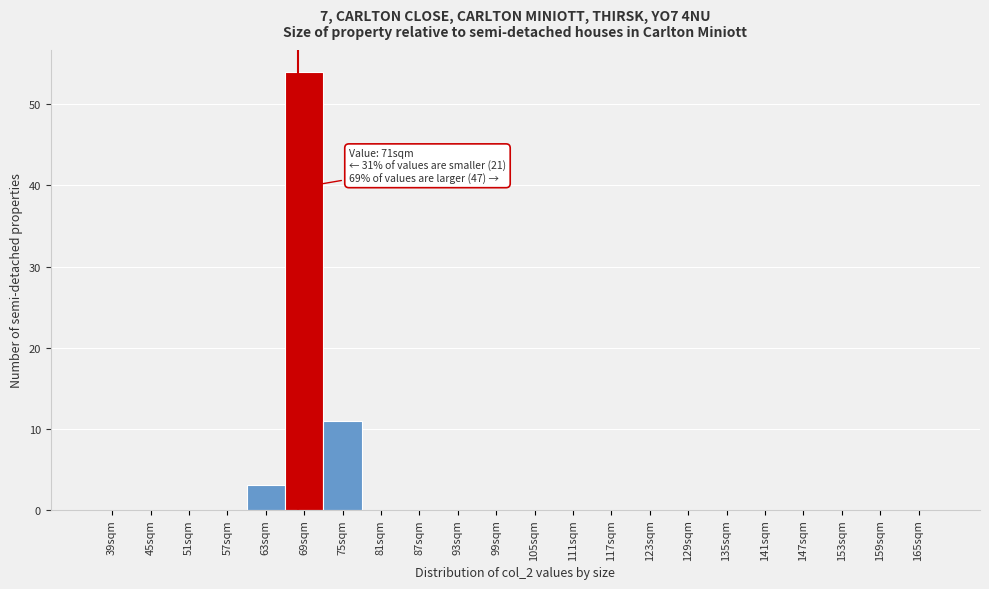

Reading left to right, what are all the values shown in this chart?

39sqm=0	45sqm=0	51sqm=0	57sqm=0	63sqm=3	69sqm=54	75sqm=11	81sqm=0	87sqm=0	93sqm=0	99sqm=0	105sqm=0	111sqm=0	117sqm=0	123sqm=0	129sqm=0	135sqm=0	141sqm=0	147sqm=0	153sqm=0	159sqm=0	165sqm=0